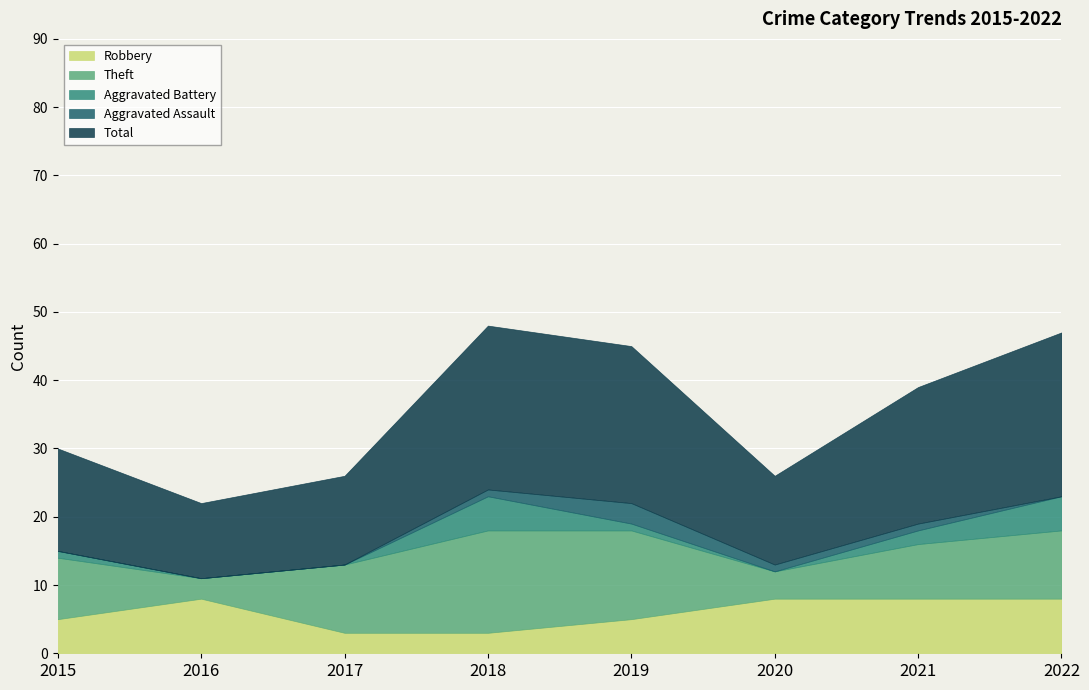

Rank the series by their maximum value, from lowest to highest.

Aggravated Assault, Aggravated Battery, Robbery, Theft, Total